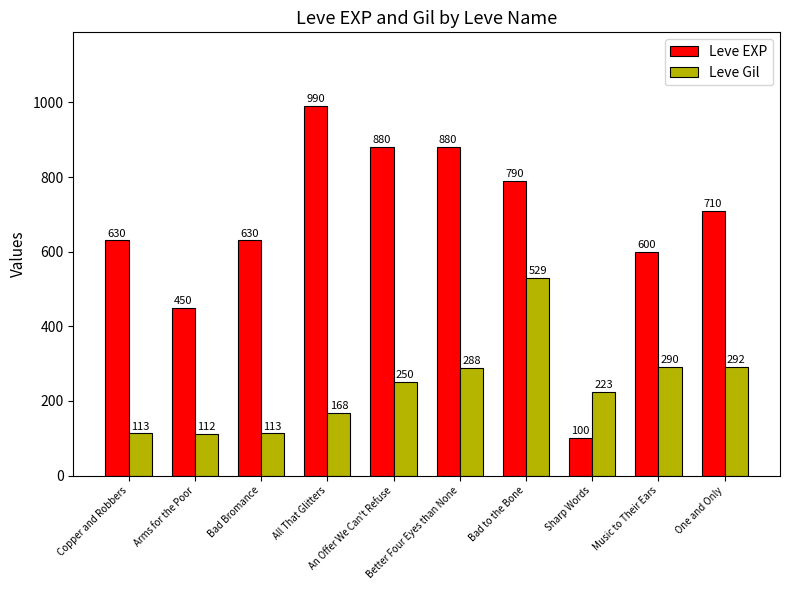

Rank the series by their maximum value, from highest to lowest.

Leve EXP, Leve Gil